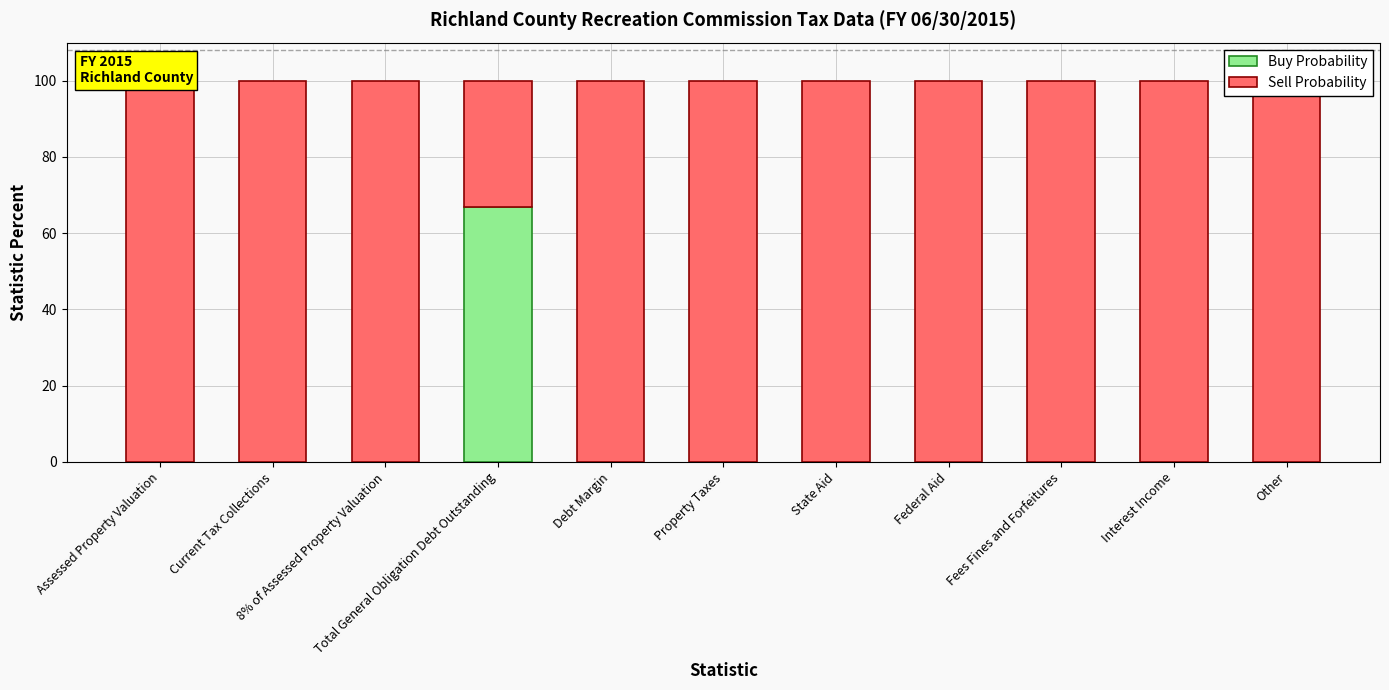

Which series changed the most between State Aid and Fees Fines and Forfeitures?

Buy Probability